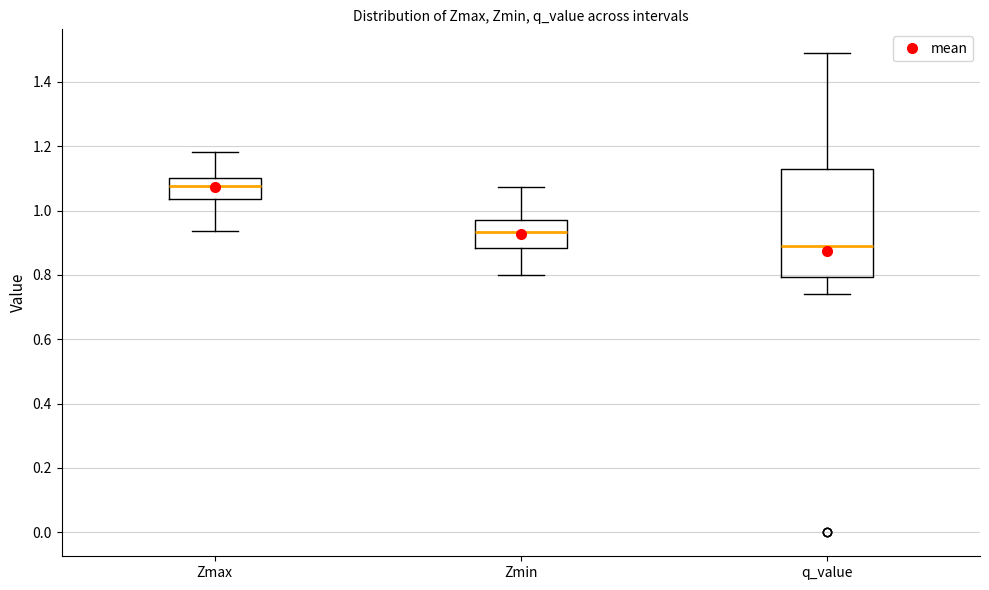

Which box has the lowest median line?

q_value